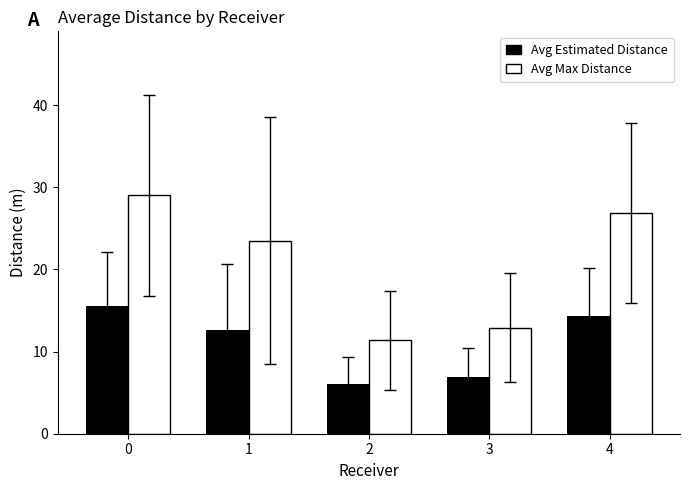

What is the total value across all series at 3?

19.8